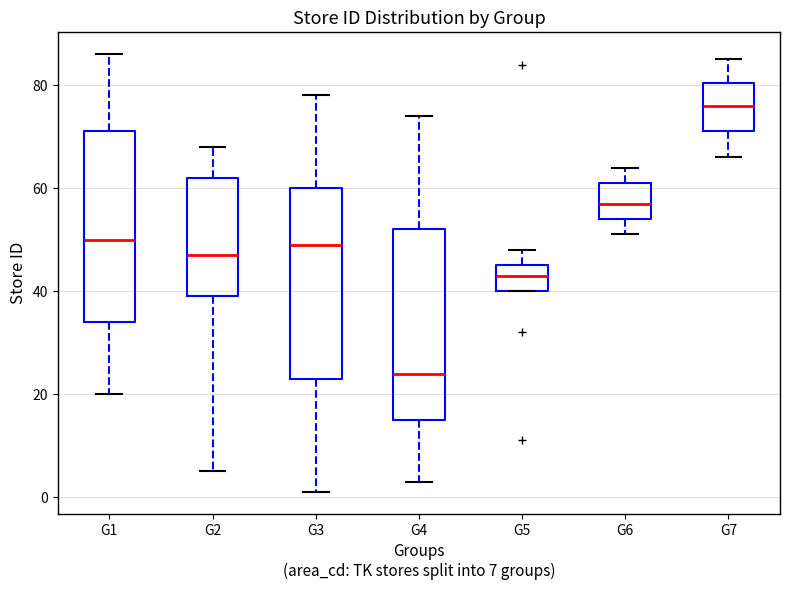

Which box's median line is the lowest?

G4